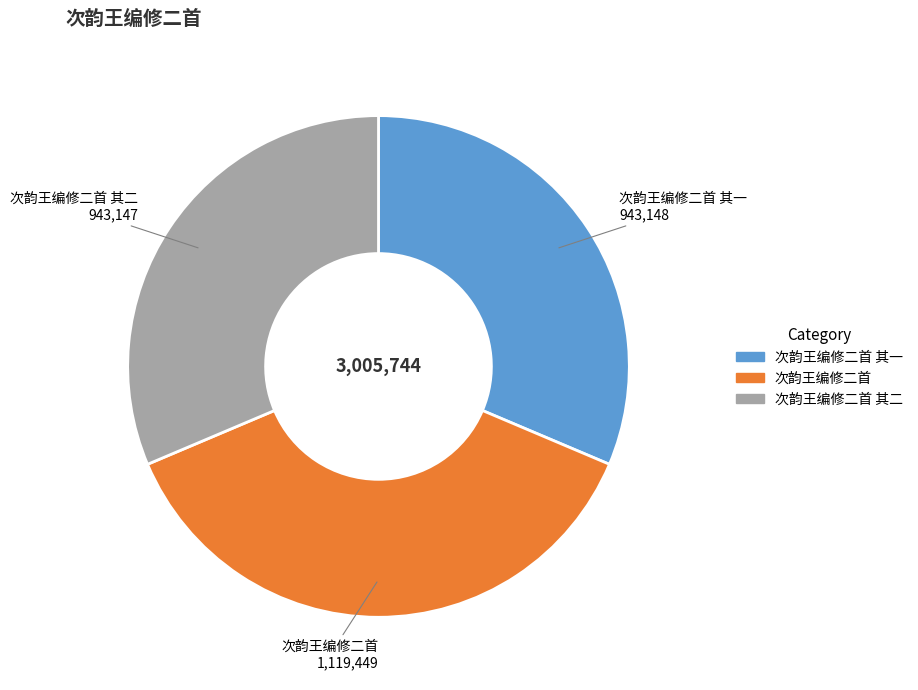

Is there any slice that represents more than half of the pie?

No